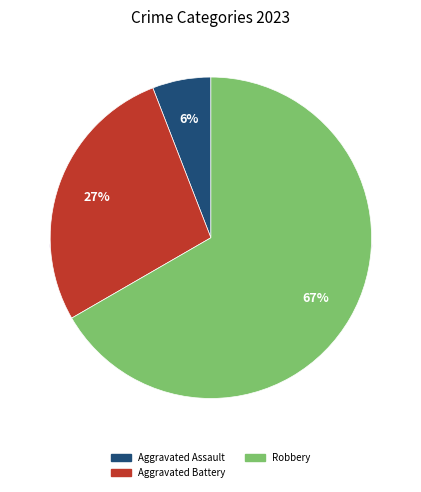

To the nearest percent, what percentage of the pie is Robbery?

67%